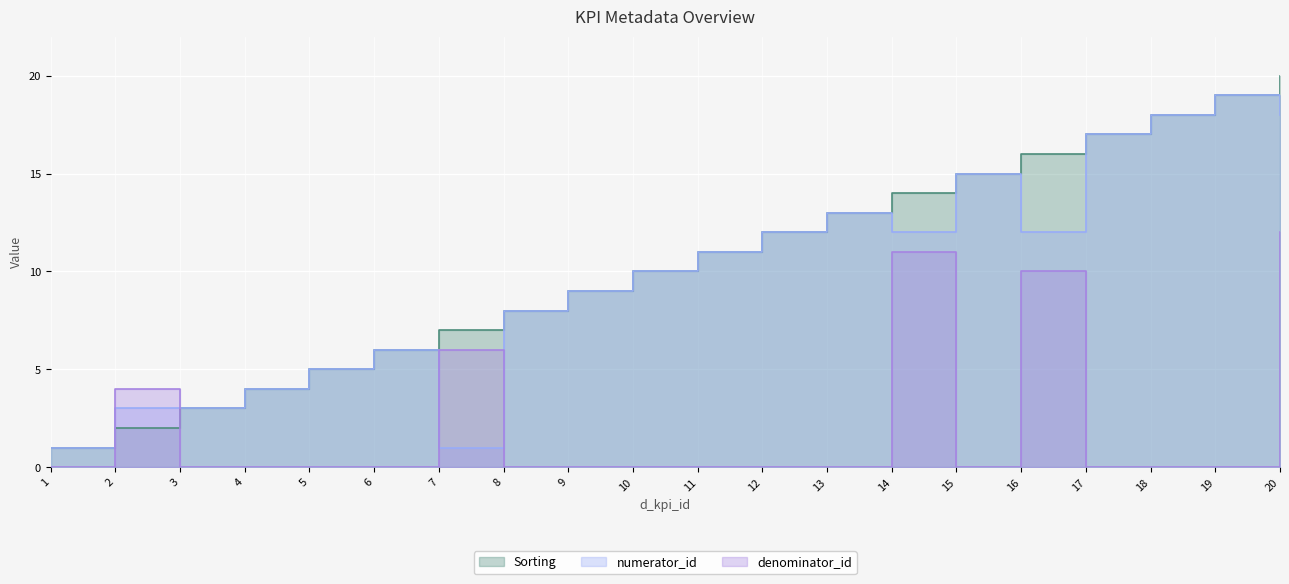

True or false: denominator_id and Sorting cross at least once.

True